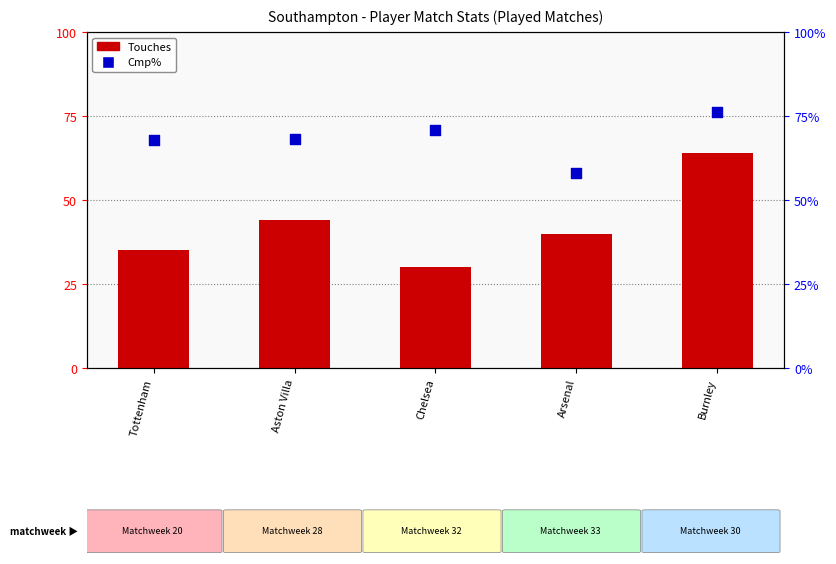

Which series contains the lowest Y value?

Touches